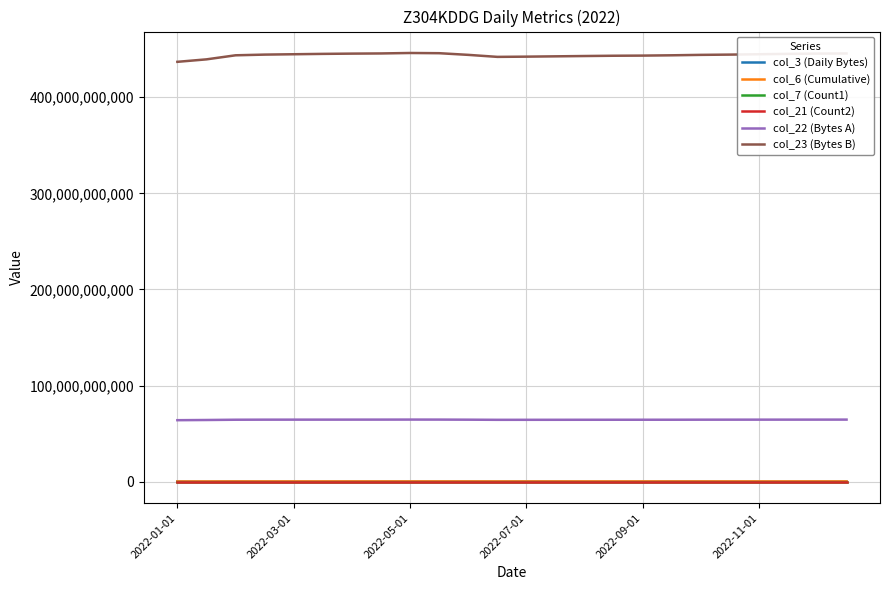

Which series has the widest spread of values?

col_23 (Bytes B)